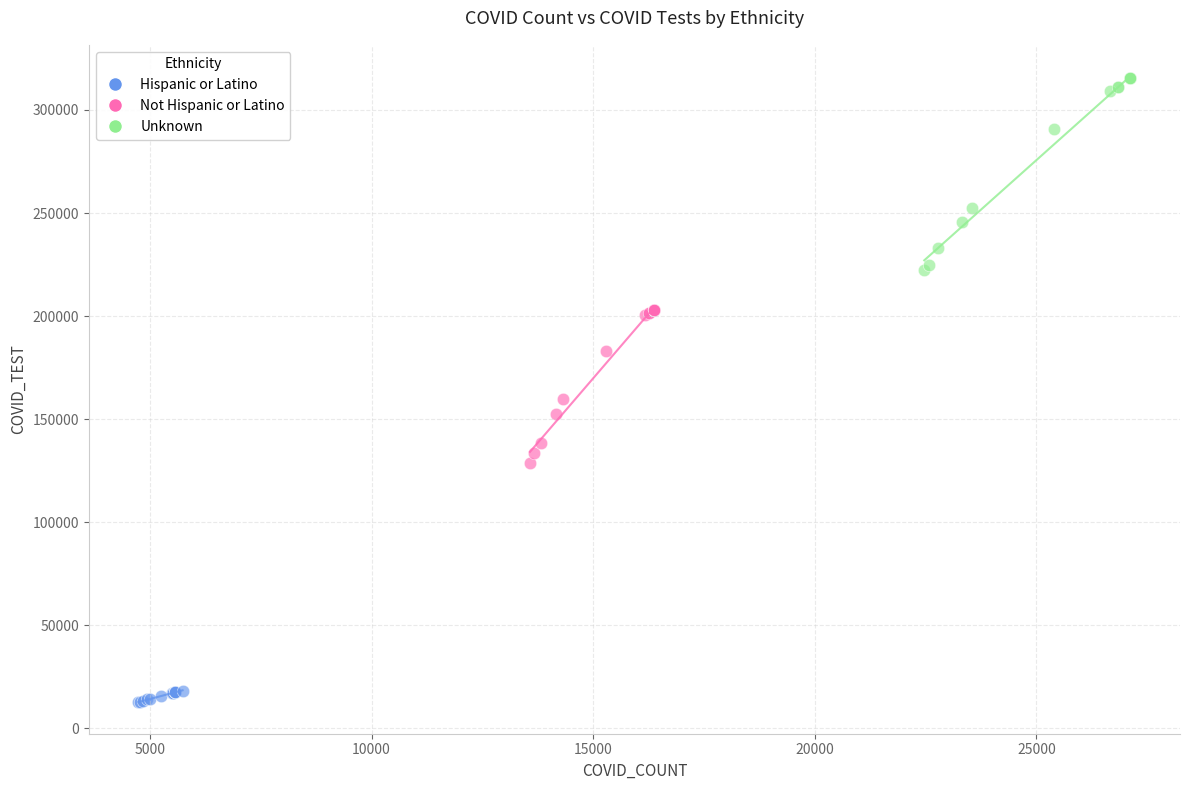

Which series has the widest spread of Y values?

Unknown